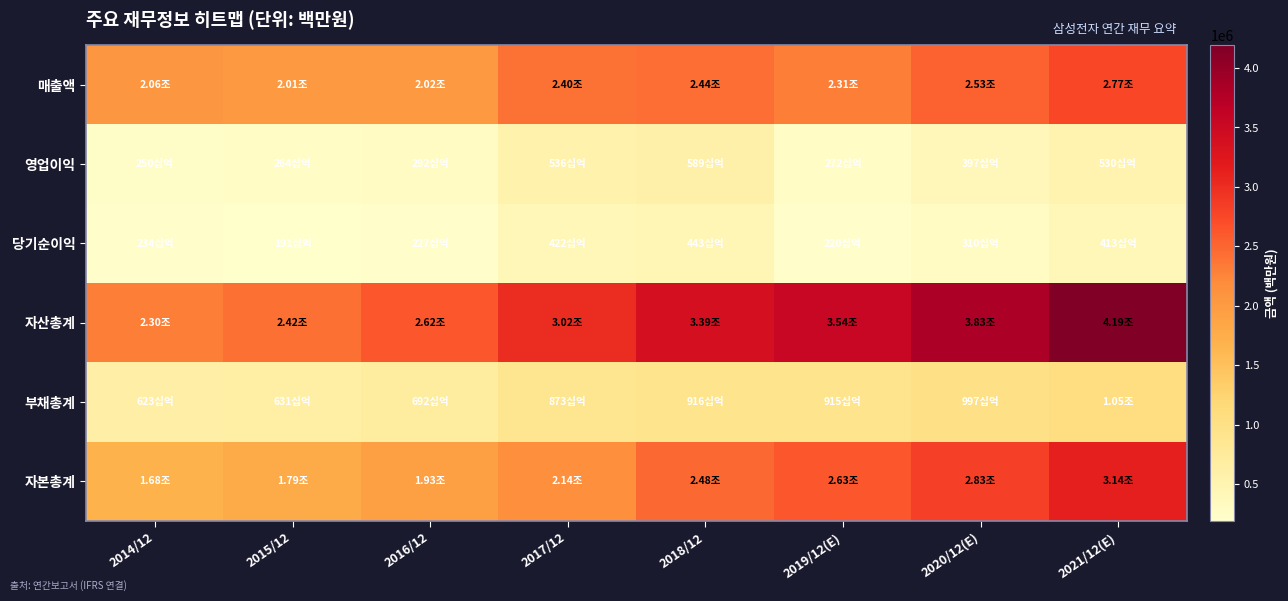

Reading left to right, transcribe all the data shown in this chart.

매출액: 2014/12=2062060	2015/12=2006535	2016/12=2018667	2017/12=2395754	2018/12=2437714	2019/12(E)=2314725	2020/12(E)=2527738	2021/12(E)=2765706
영업이익: 2014/12=250251	2015/12=264134	2016/12=292407	2017/12=536450	2018/12=588867	2019/12(E)=271526	2020/12(E)=396877	2021/12(E)=529840
당기순이익: 2014/12=233944	2015/12=190601	2016/12=227261	2017/12=421867	2018/12=443449	2019/12(E)=219616	2020/12(E)=309790	2021/12(E)=413080
자산총계: 2014/12=2304230	2015/12=2421795	2016/12=2621743	2017/12=3017521	2018/12=3393572	2019/12(E)=3543848	2020/12(E)=3826390	2021/12(E)=4192070
부채총계: 2014/12=623348	2015/12=631197	2016/12=692113	2017/12=872607	2018/12=916041	2019/12(E)=915230	2020/12(E)=996832	2021/12(E)=1052638
자본총계: 2014/12=1680882	2015/12=1790598	2016/12=1929630	2017/12=2144914	2018/12=2477532	2019/12(E)=2628618	2020/12(E)=2829558	2021/12(E)=3139432